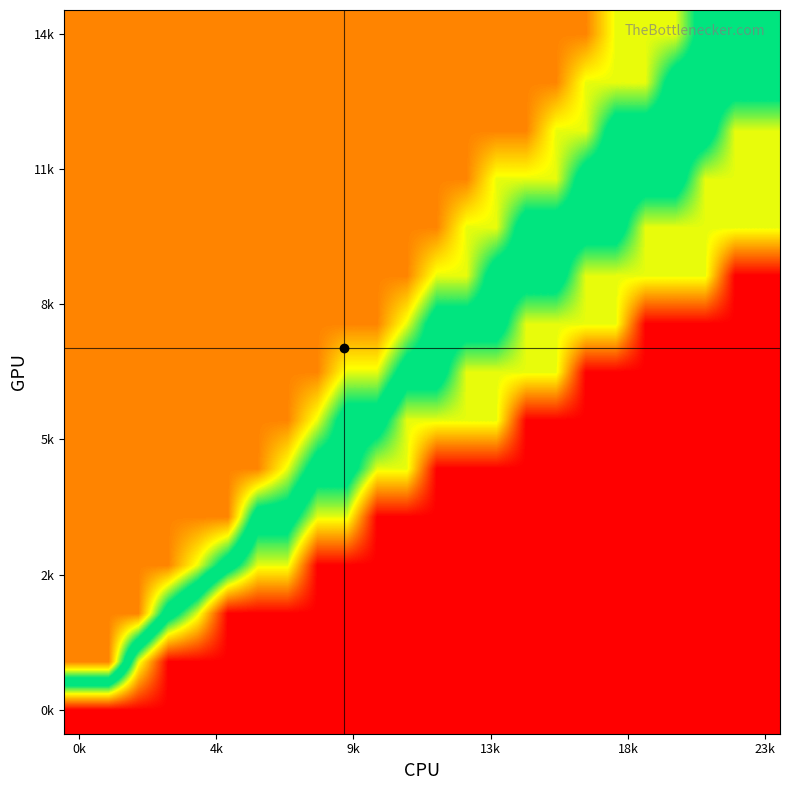

How many series are shown in this chart?

15